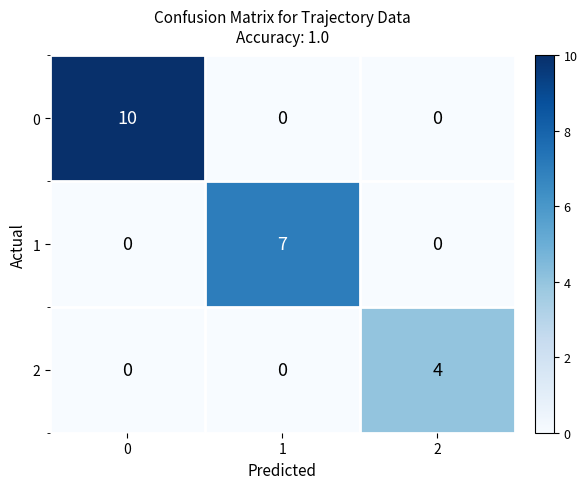

Read the 1 value at 1.

7